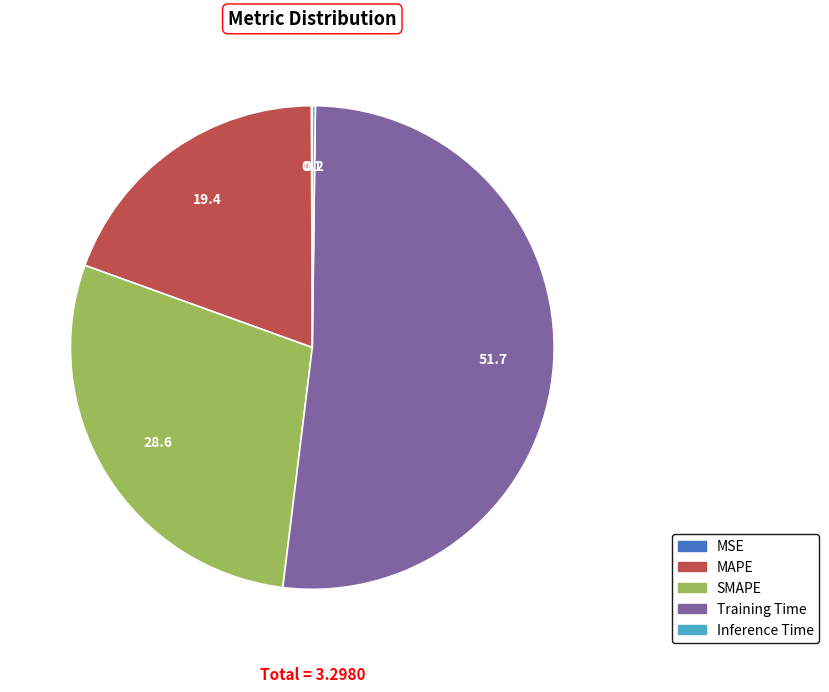

Is there a majority slice in this chart?

Yes